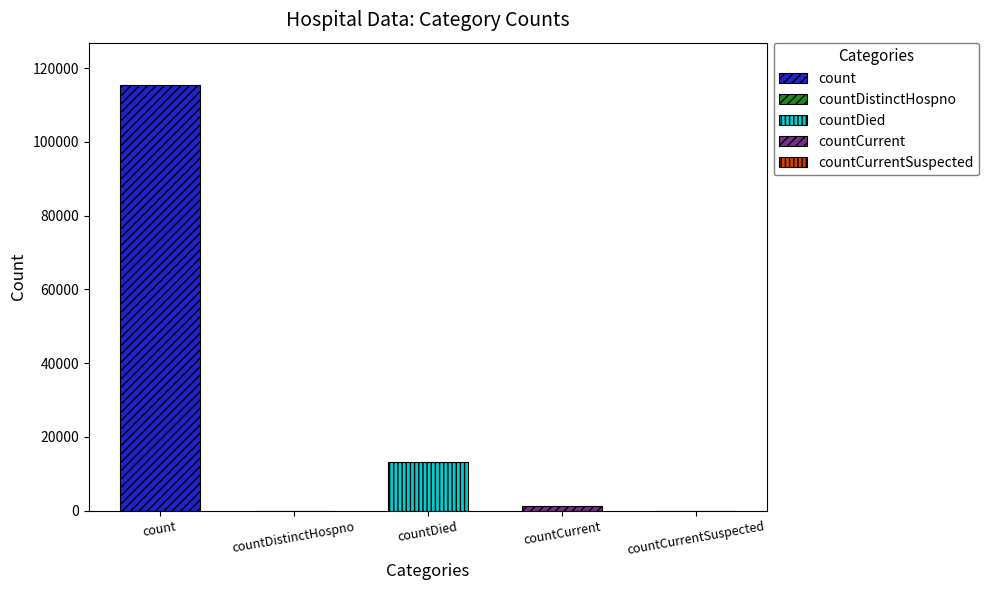

What is the difference between the second highest and minimum values?

13343